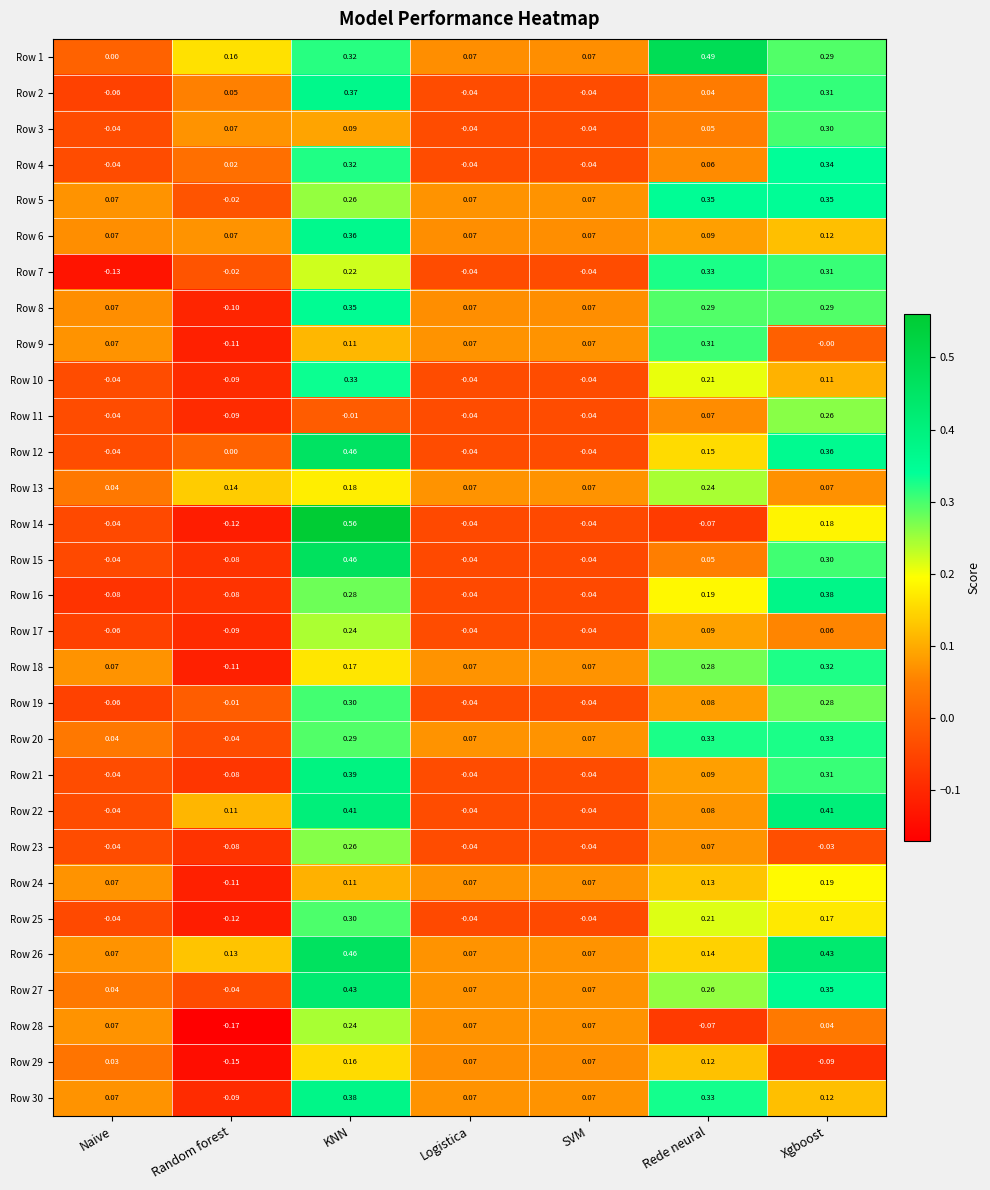

How many negative values does the Row 11 series have?

5